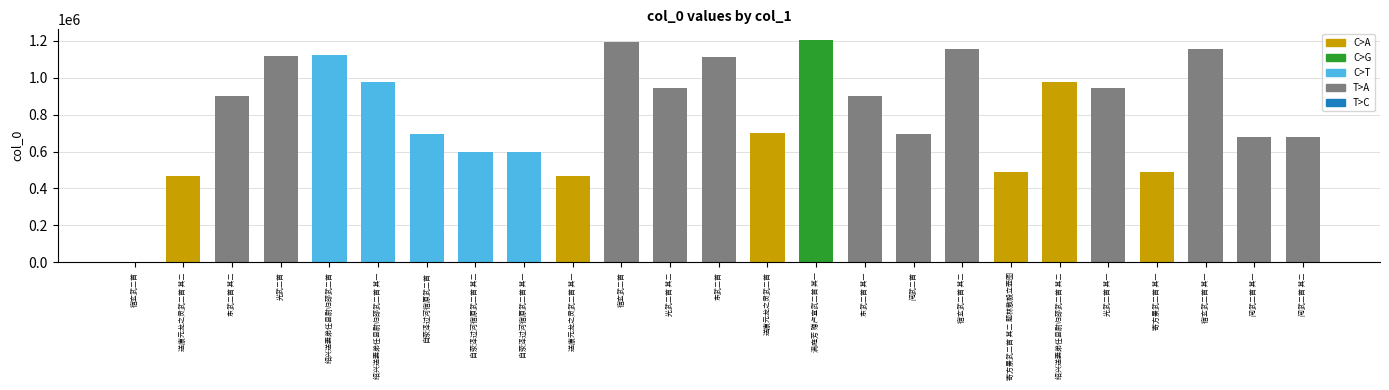

Reading right to left, extract all data points from this chart.

679761	679760	1154126	487854	942340	975383	487855	1154127	692983	901439	1202454	698768	1113278	942339	1193786	469719	597784	597785	695058	975384	1124286	1119490	901438	469720	573